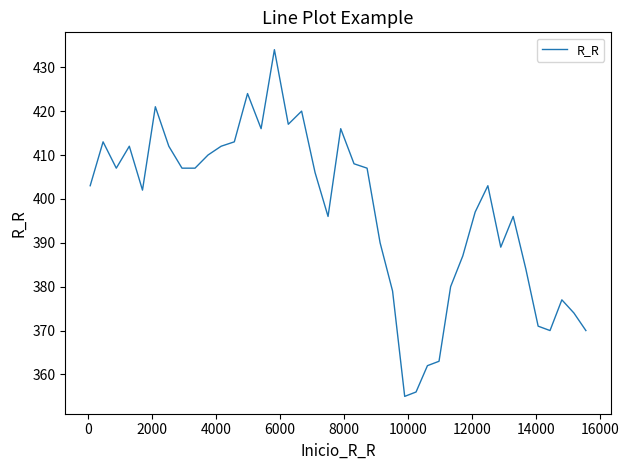

What is the minimum value shown in the chart?

355